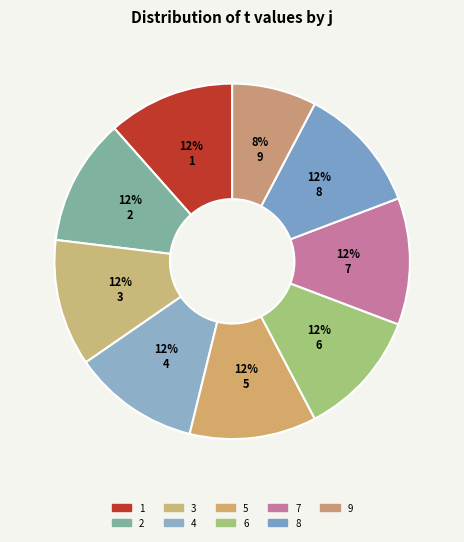

Is it true that 2 is 12% of the pie?

True